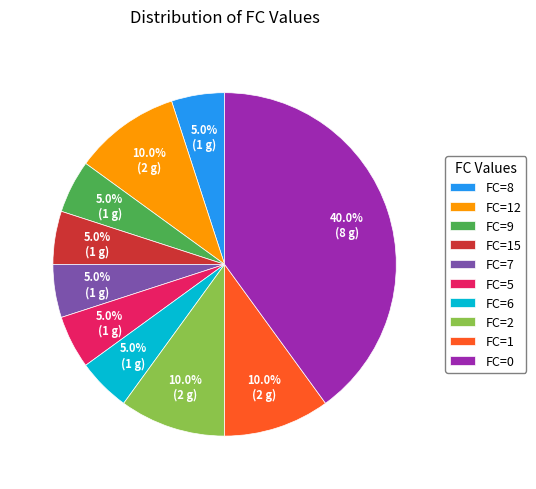

What is the ratio of the value at FC=2 to the value at FC=6?

2.0